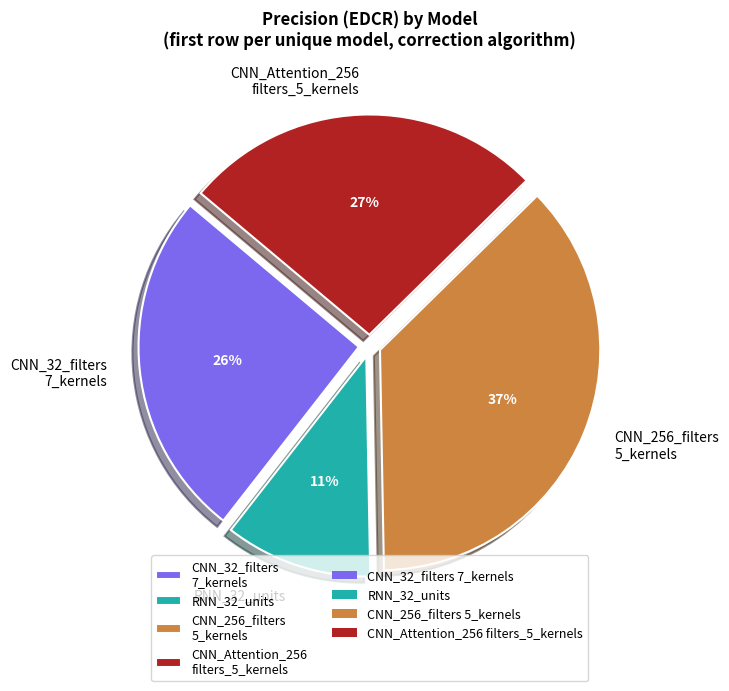

Is there any slice that represents more than half of the pie?

No